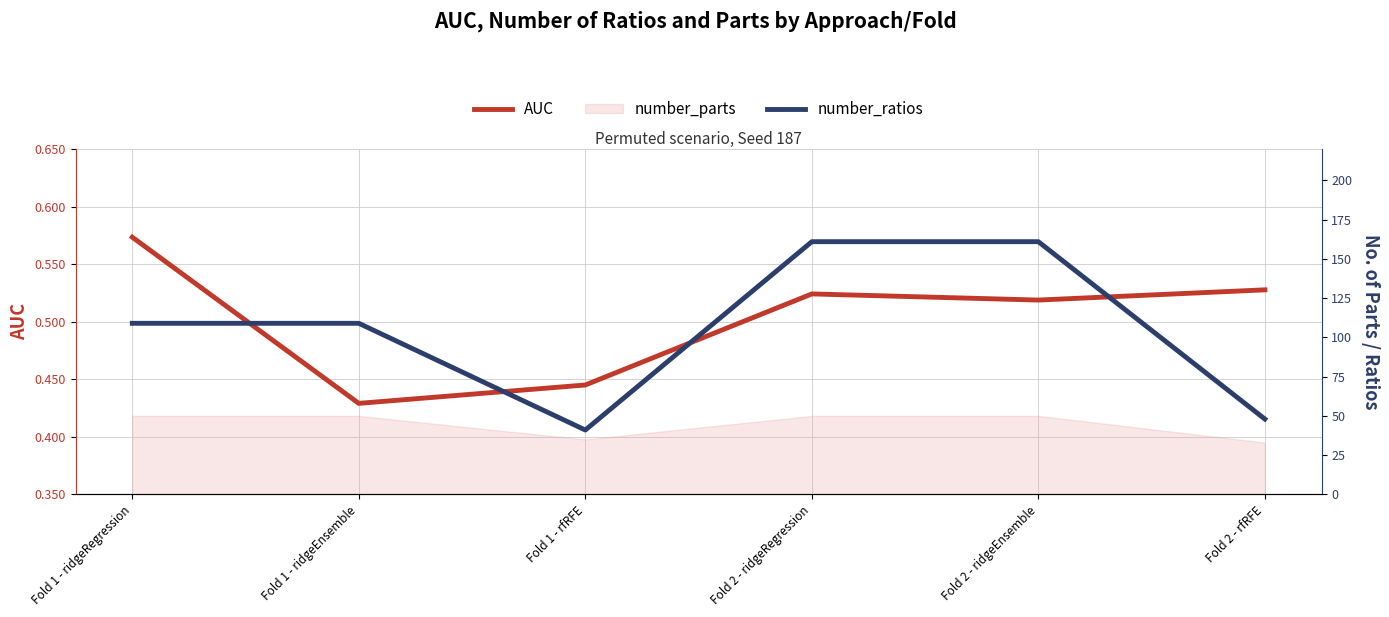

What is the difference between the second highest and minimum values in the AUC series?

0.1